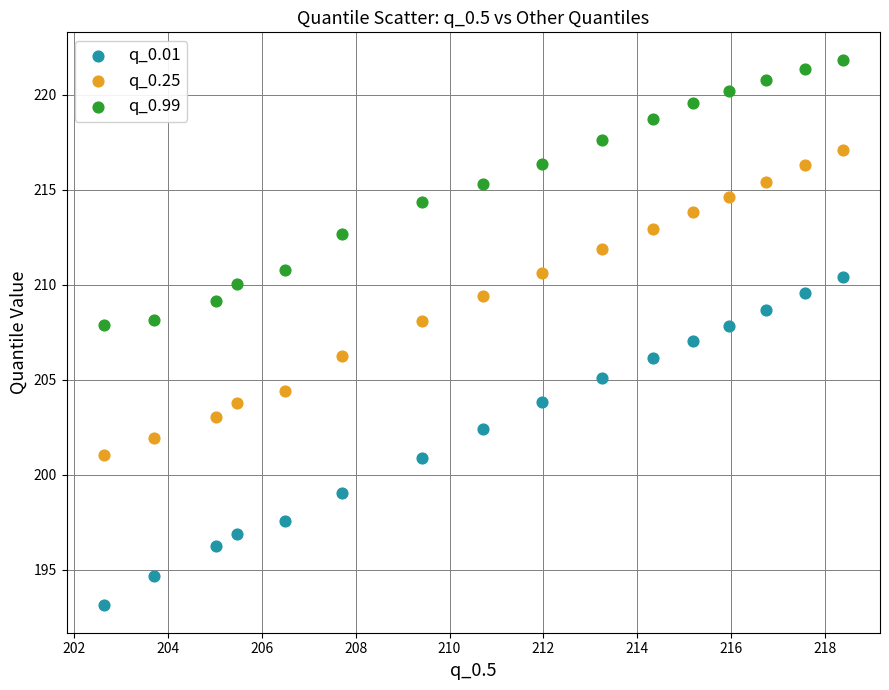

Which series reaches the minimum Y coordinate?

q_0.01